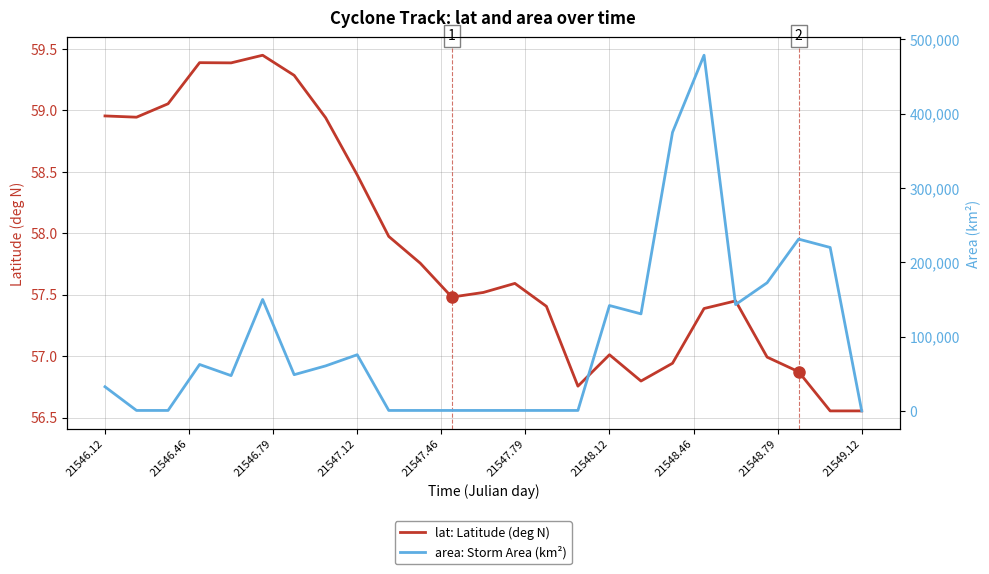

What is the difference between the maximum and second lowest values in the area: Storm Area (km²) series?

478125.0